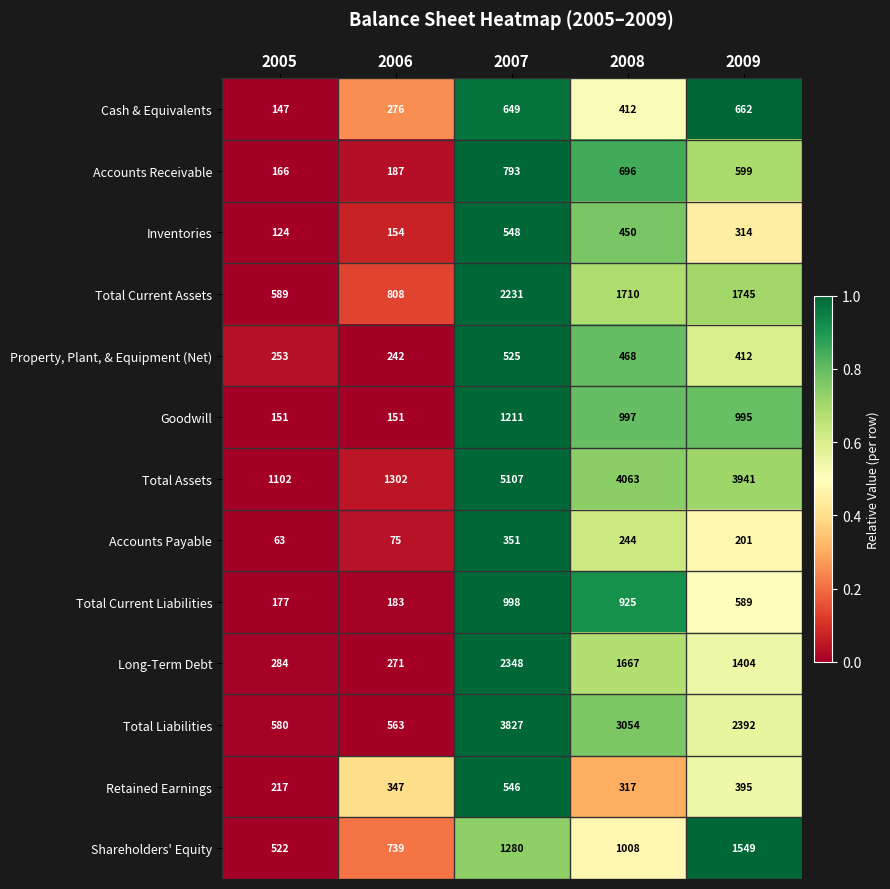

What value does the Total Assets series have at 2007?

5107